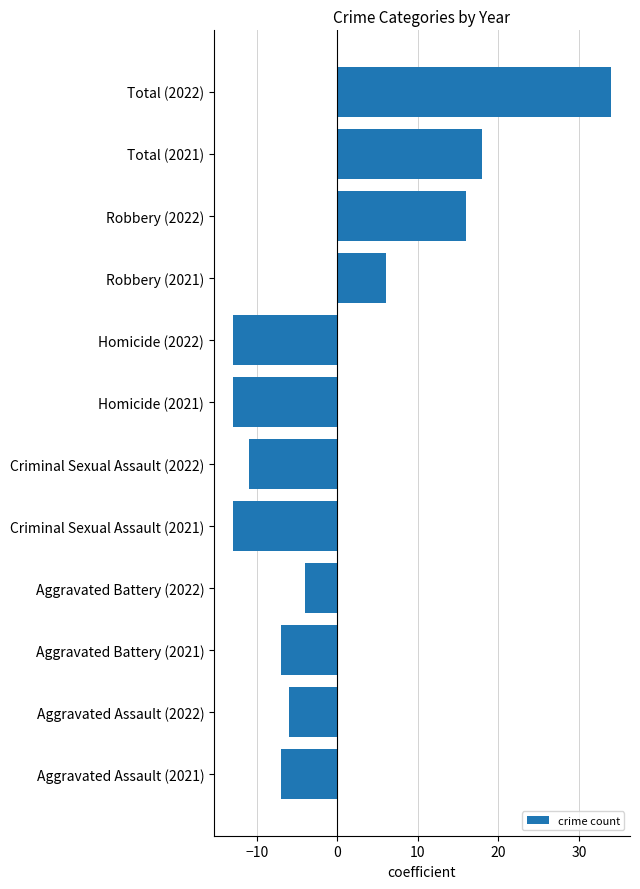

At which label is the value closest to 10?

Robbery (2021)